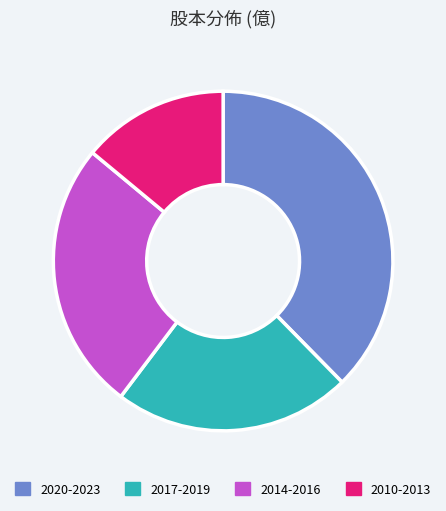

Is there any slice that represents more than half of the pie?

No